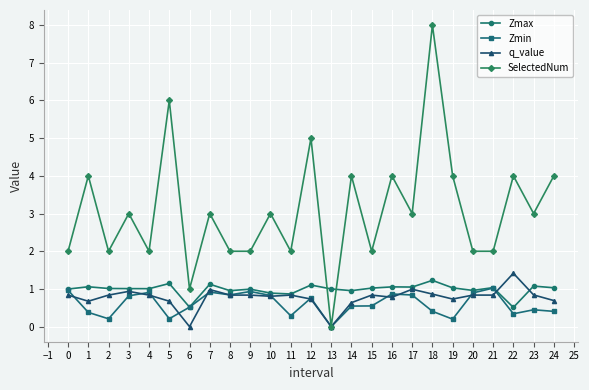

At which category does SelectedNum reach its first local peak?

1